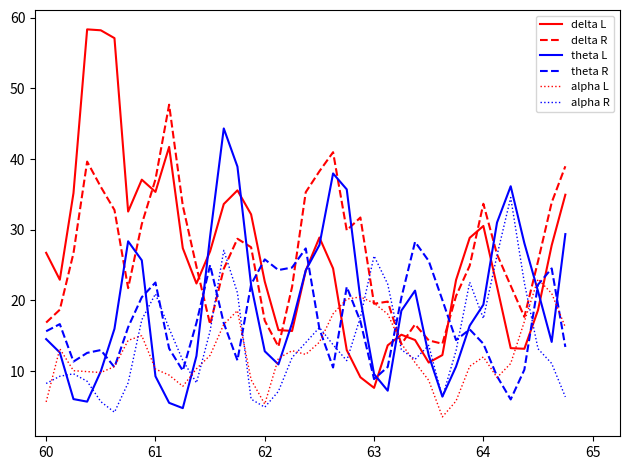

Is this an area chart (filled region under the line)?

No